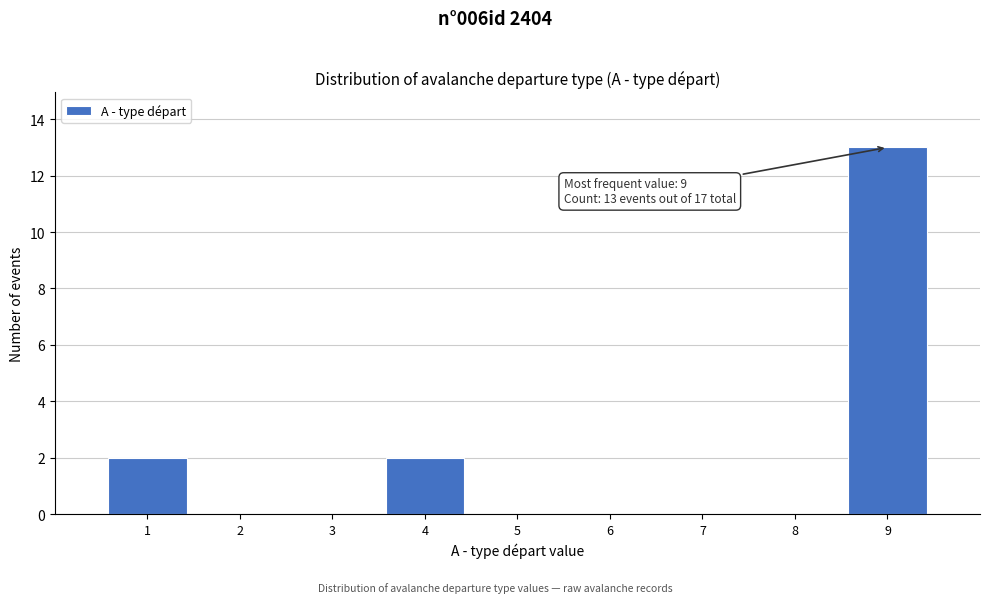

Over which range of the x-axis is the bar tallest?

8.5 to 9.5